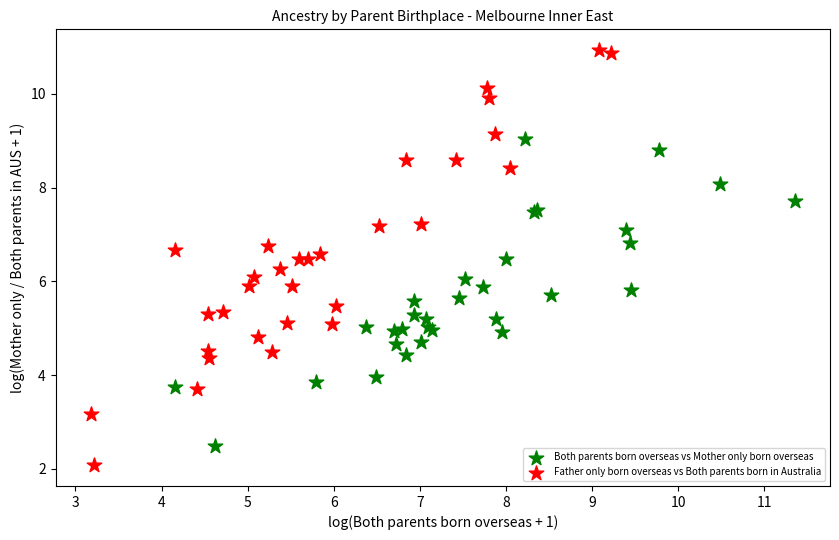

Which series reaches the minimum Y coordinate?

Father only born overseas vs Both parents born in Australia